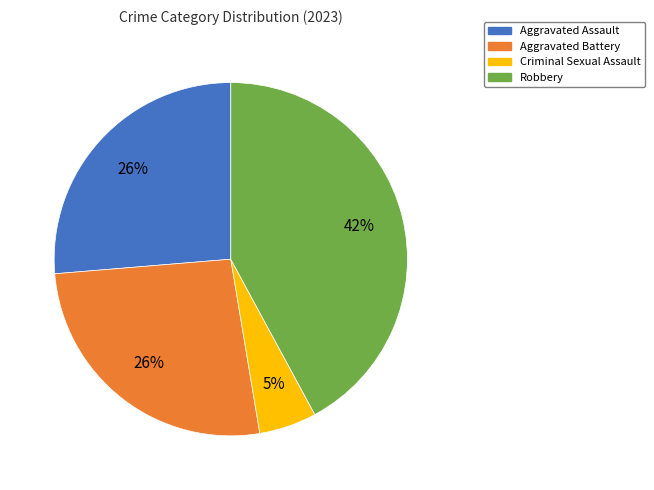

To the nearest percent, what portion does Robbery represent?

42%